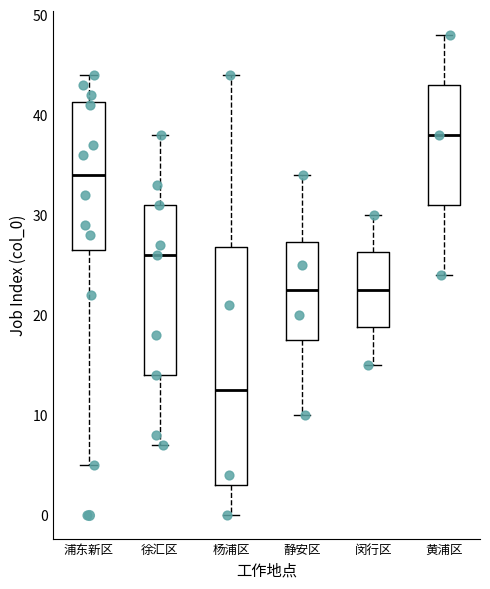

Reading left to right, transcribe this box plot: for each box, give where its median line is, the range the box spans, and where its two whiskers end, as read against the y-axis. The values are not printed on the chart, so give them approximately, as read against the axis.

浦东新区: median 34, box 27 to 41, whiskers 5 to 44
徐汇区: median 26, box 14 to 31, whiskers 7 to 38
杨浦区: median 13, box 3 to 27, whiskers 0 to 44
静安区: median 23, box 18 to 27, whiskers 10 to 34
闵行区: median 23, box 19 to 26, whiskers 15 to 30
黄浦区: median 38, box 31 to 43, whiskers 24 to 48